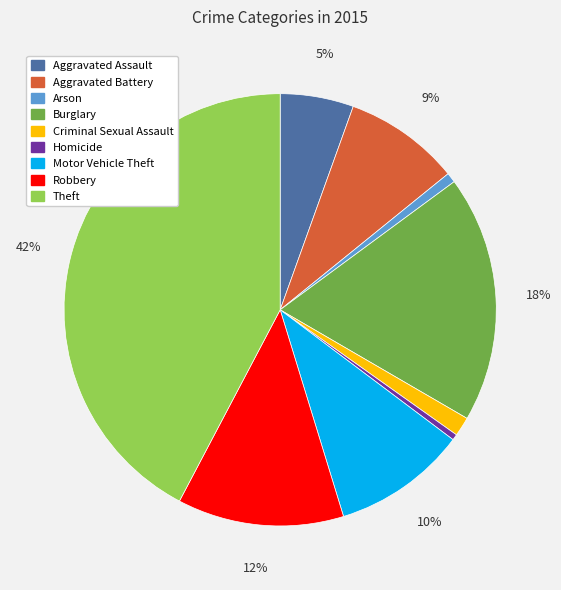

How many slices are in this pie chart?

9